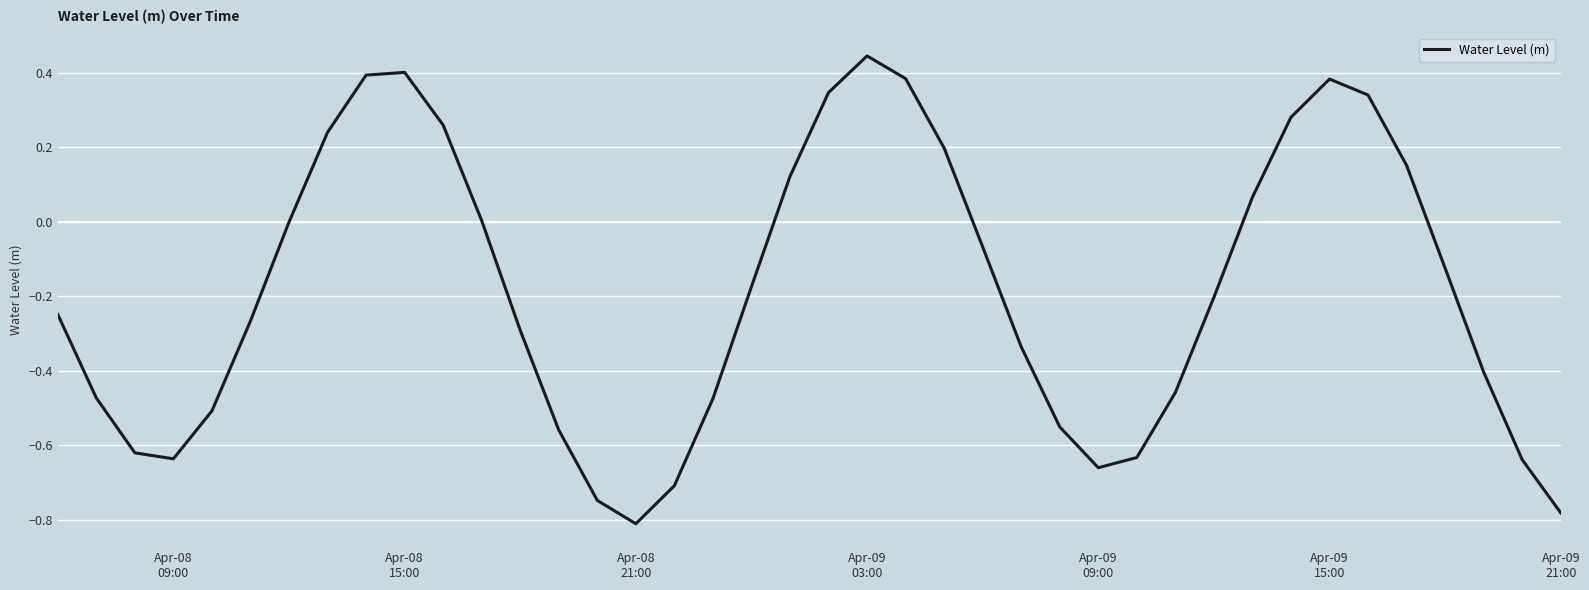

What is the difference between the maximum and minimum values?

1.3